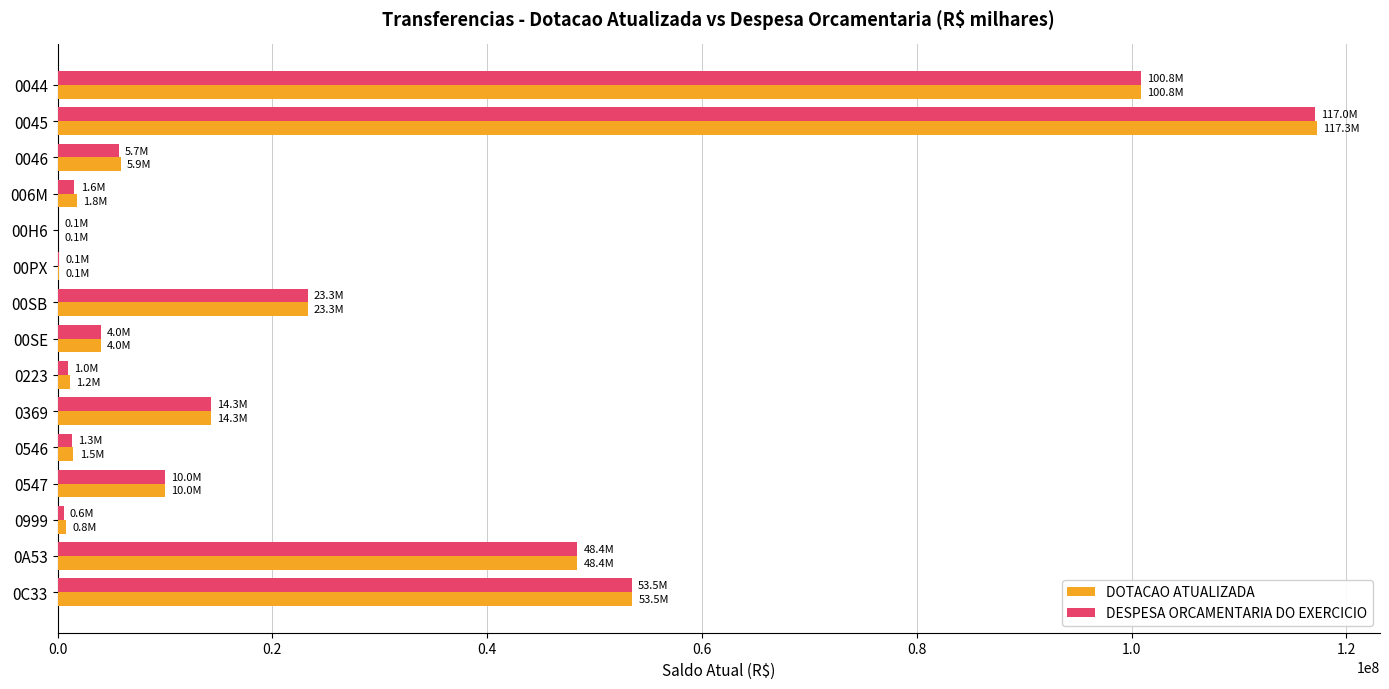

How many categories are shown in the chart?

15